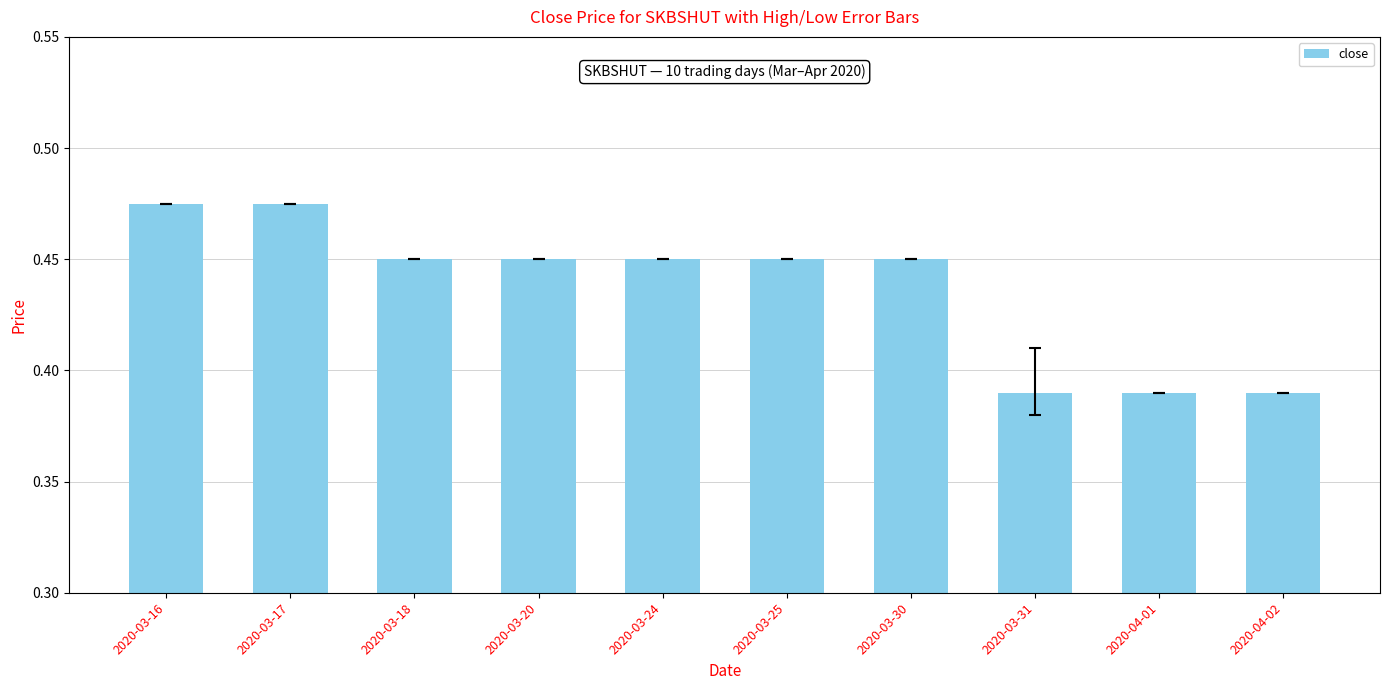

What is the sum of all values?

4.4